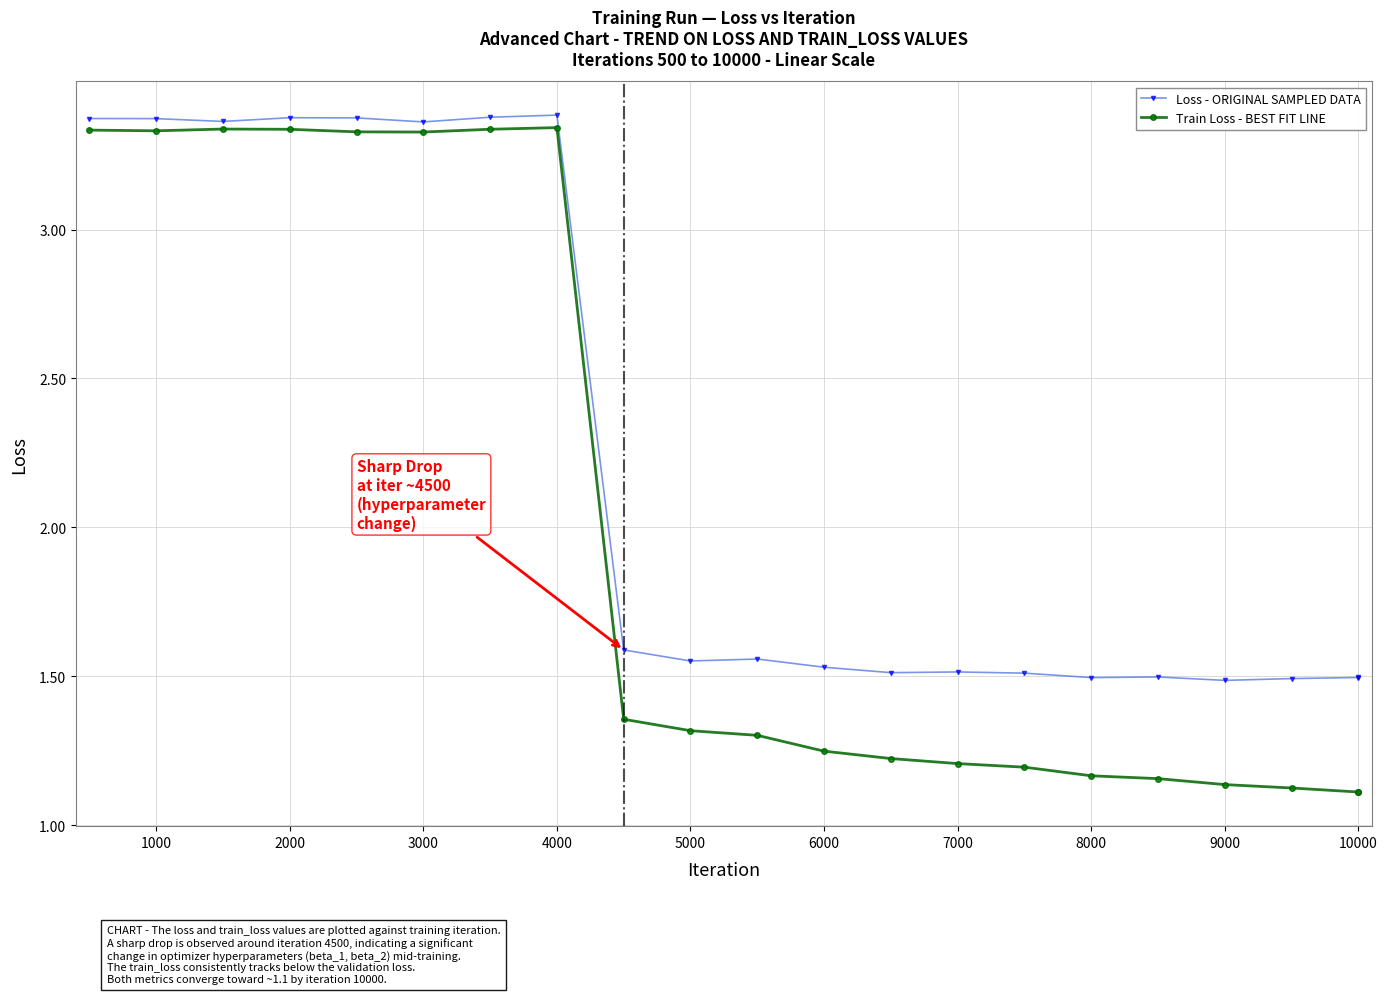

True or false: Train Loss - BEST FIT LINE has more than 0 points higher than both neighbors.

True